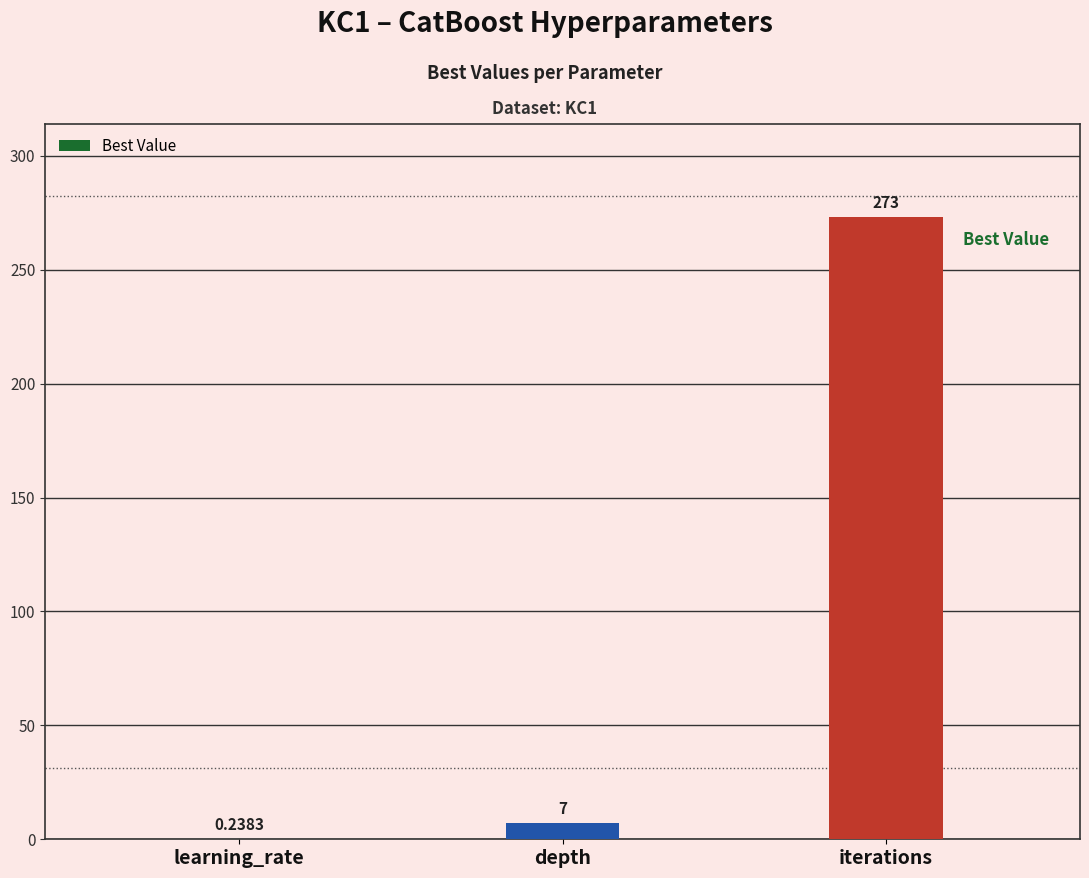

At which category does the chart reach its peak across all series?

iterations